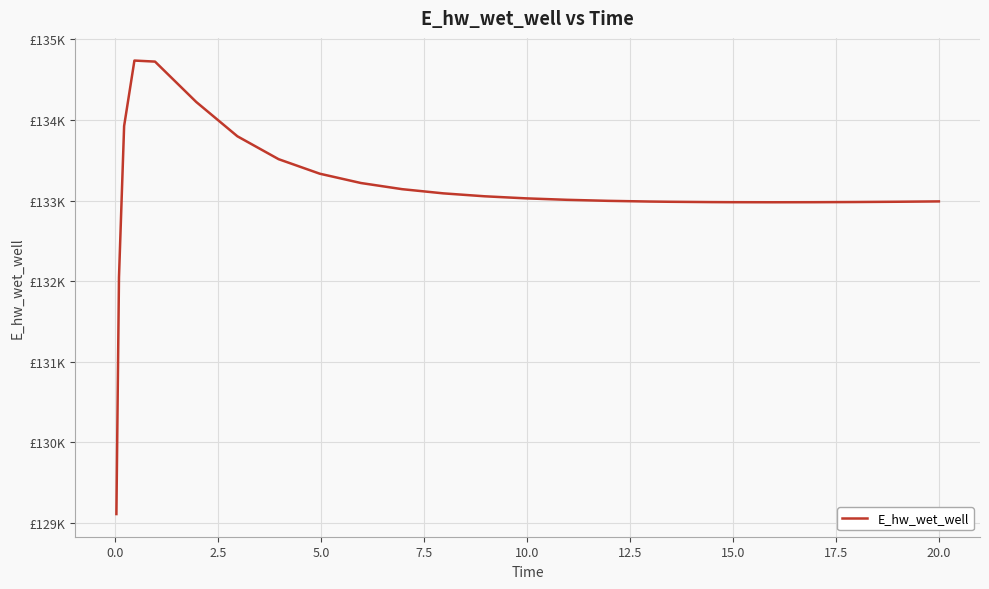

Does the chart display data point markers on the line(s)?

No